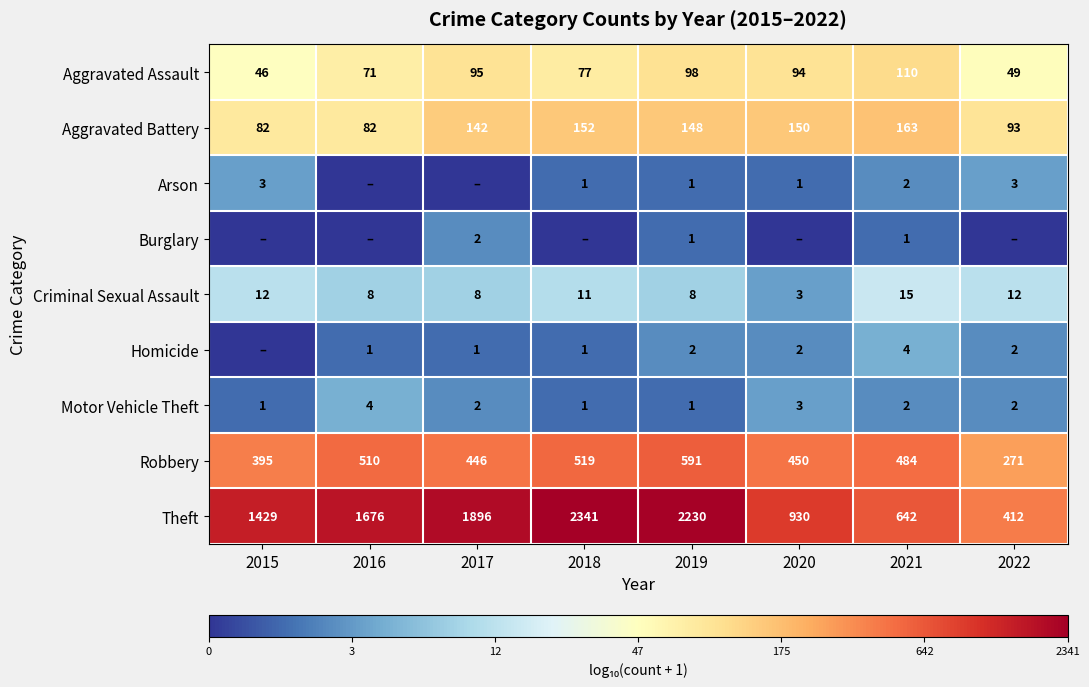

The value of Theft at 2017 is 3019. True or false?

False